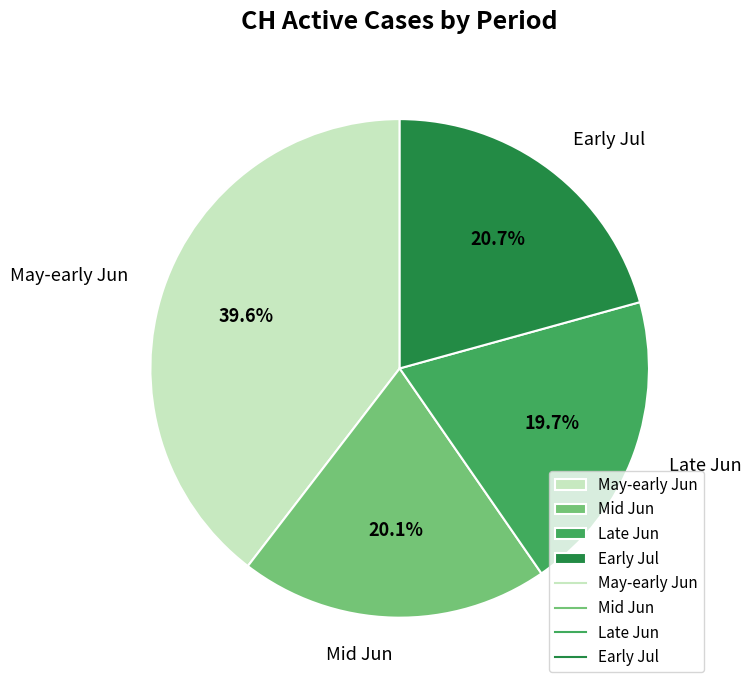

What is the largest slice in the pie chart?

May-early Jun